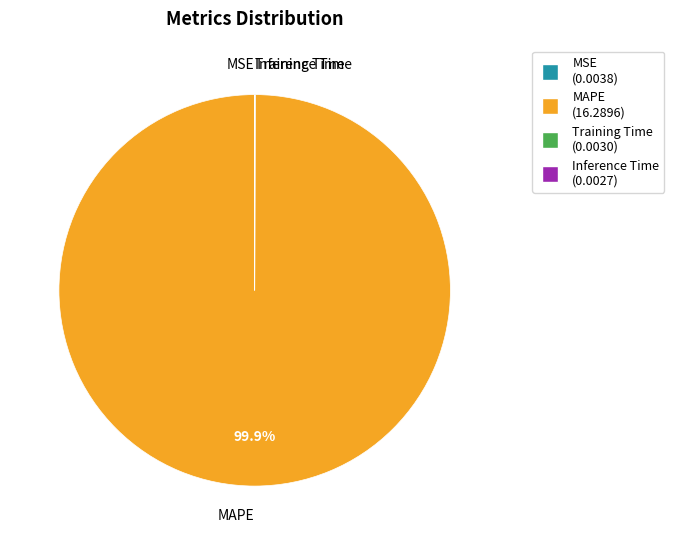

Is it true that MAPE is 100% of the pie?

True